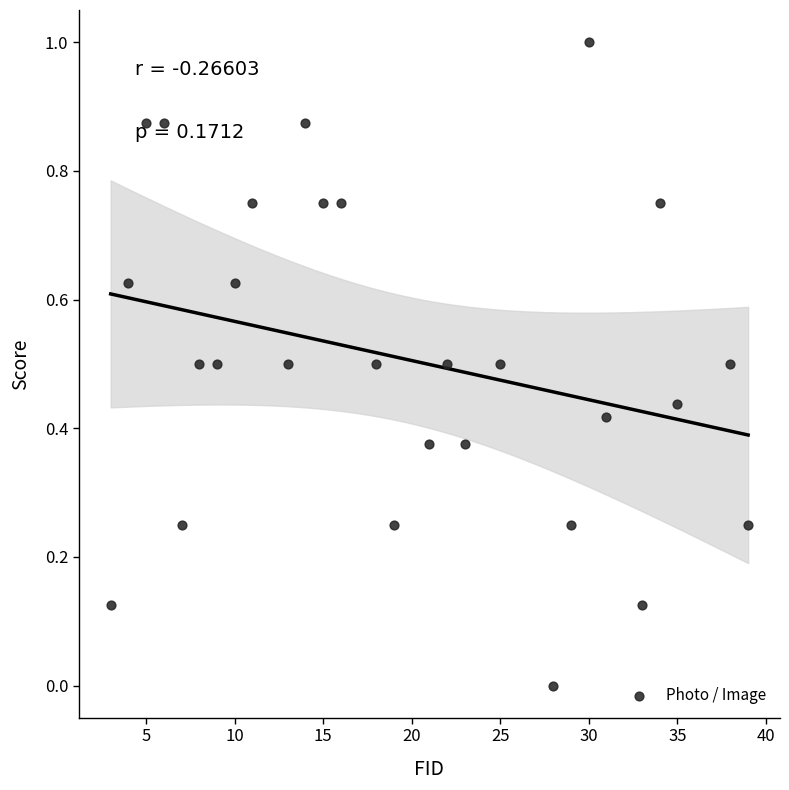

What is the range of Y values (max minus min)?

1.0